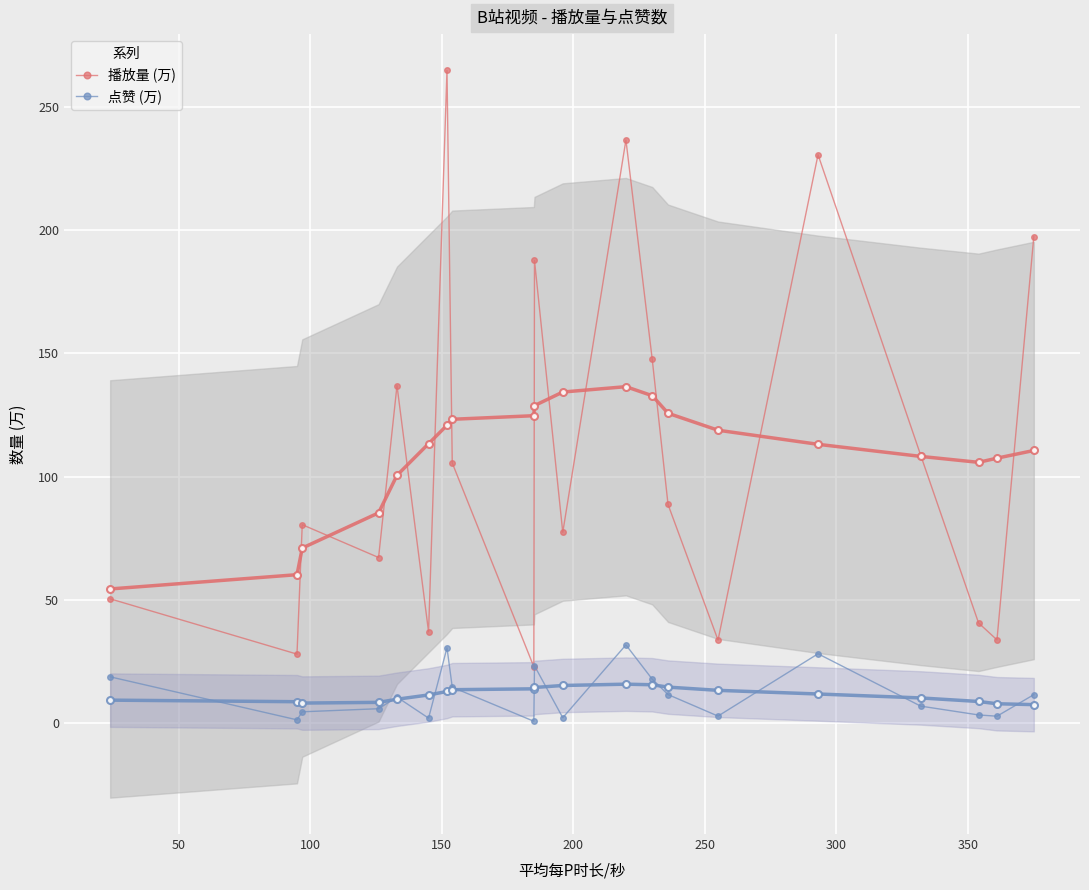

True or false: 点赞 (万) and 播放量 (万) intersect in this chart.

False